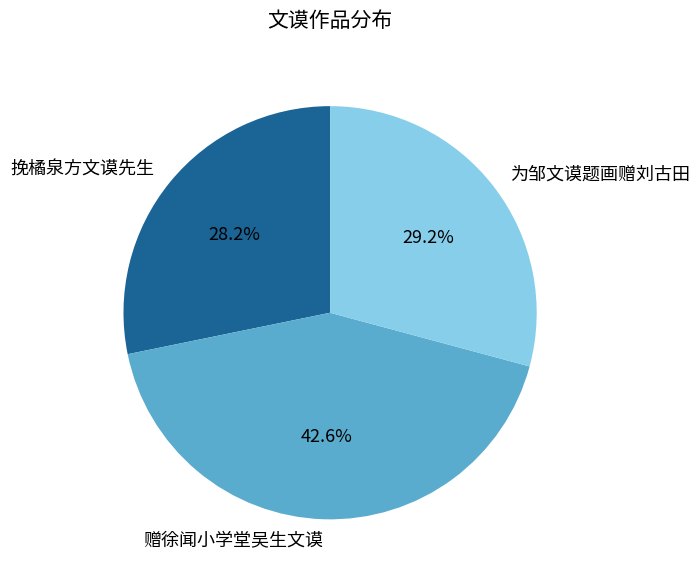

Combined, do 为邹文谟题画赠刘古田 and 赠徐闻小学堂吴生文谟 account for over 50%?

Yes